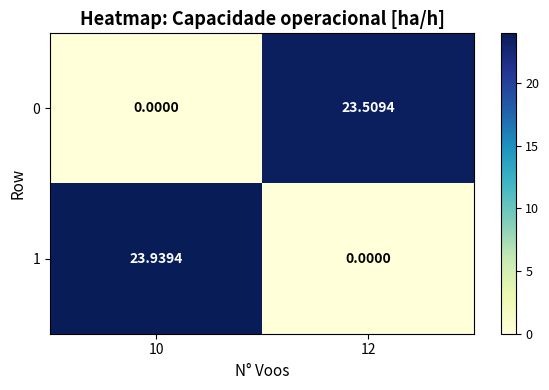

Is the value of 0 at 12 greater than the value of 1 at 10?

No